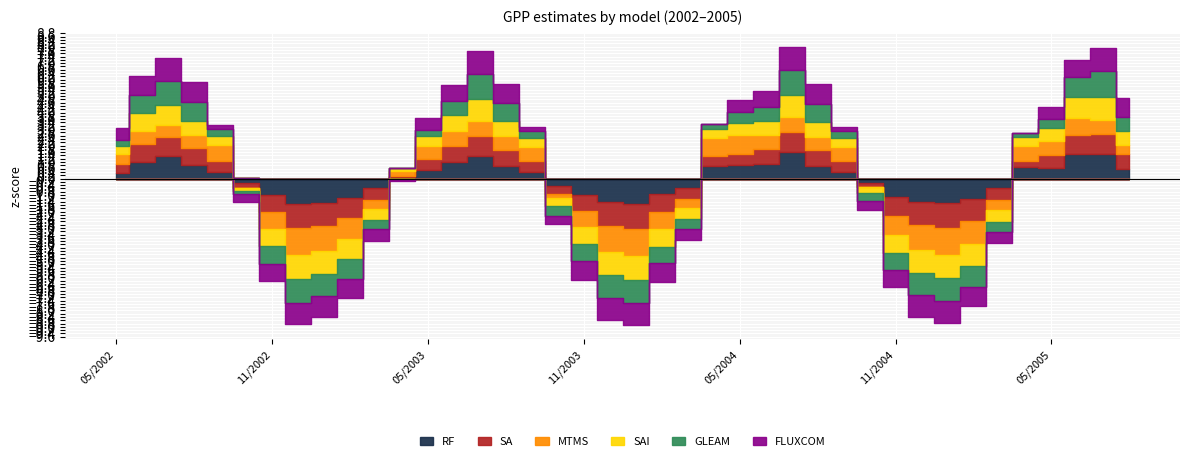

How many interior local valleys does the RF series have?

4